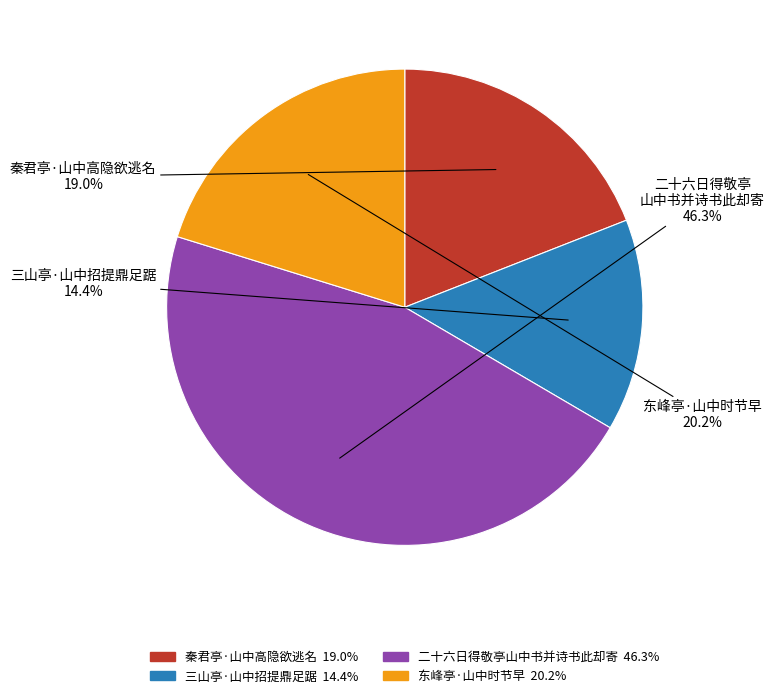

To the nearest percent, what is the difference between the largest and smallest slice percentages?

32%